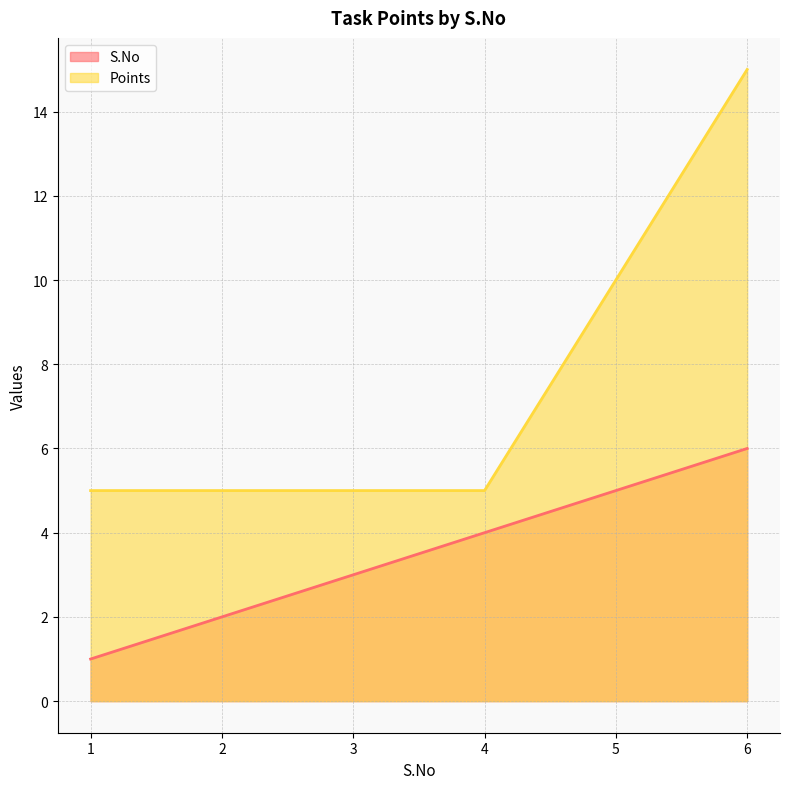

At how many categories does at least one series exceed 11?

1